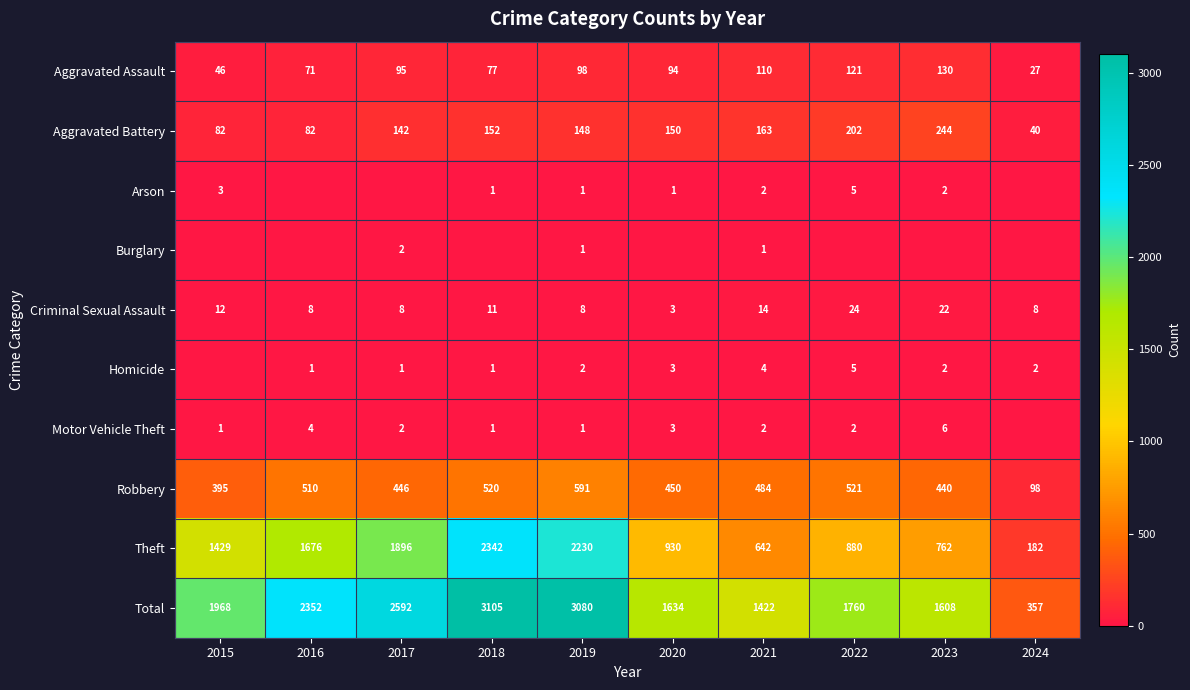

What is the difference between the second highest and minimum values in the Theft series?

2048